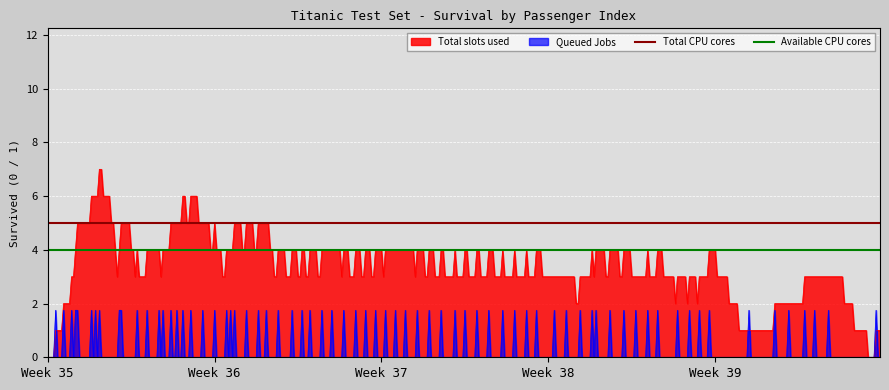

Which series has the largest total across all categories?

Total CPU cores